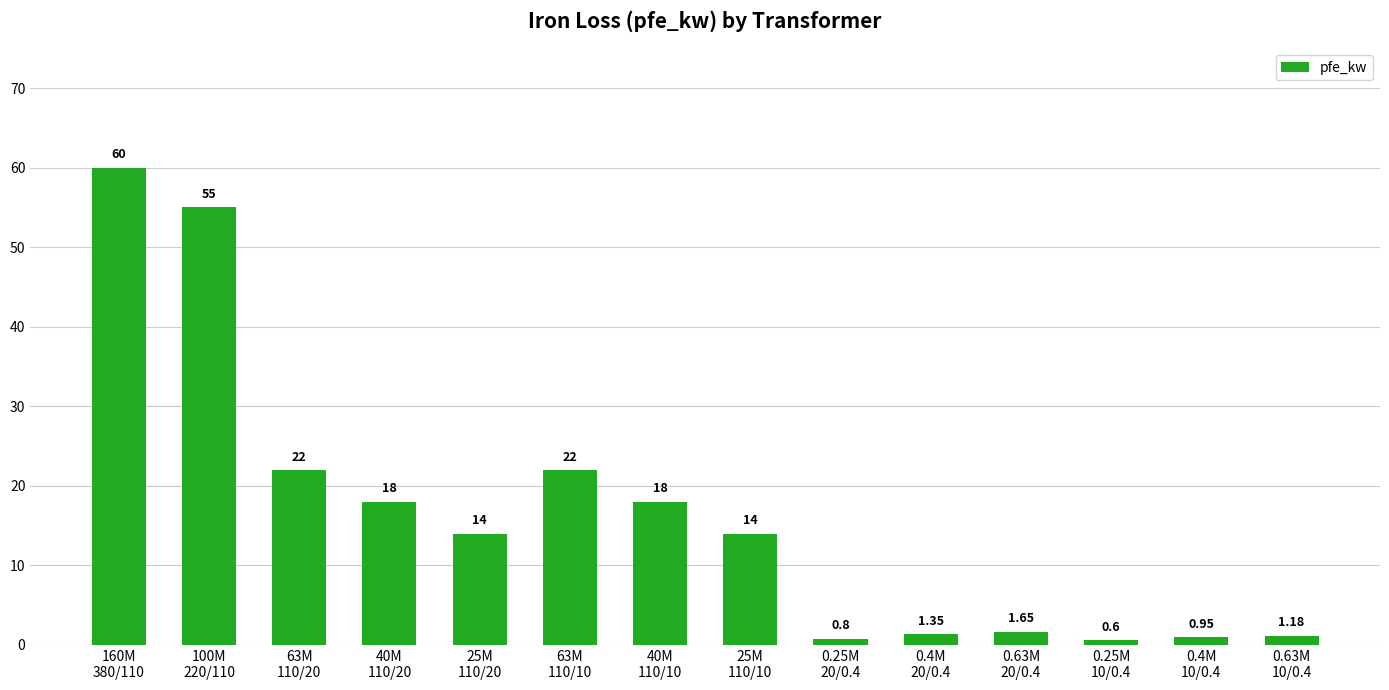

Is it true that the value at 63M
110/10 is 38.1?

False